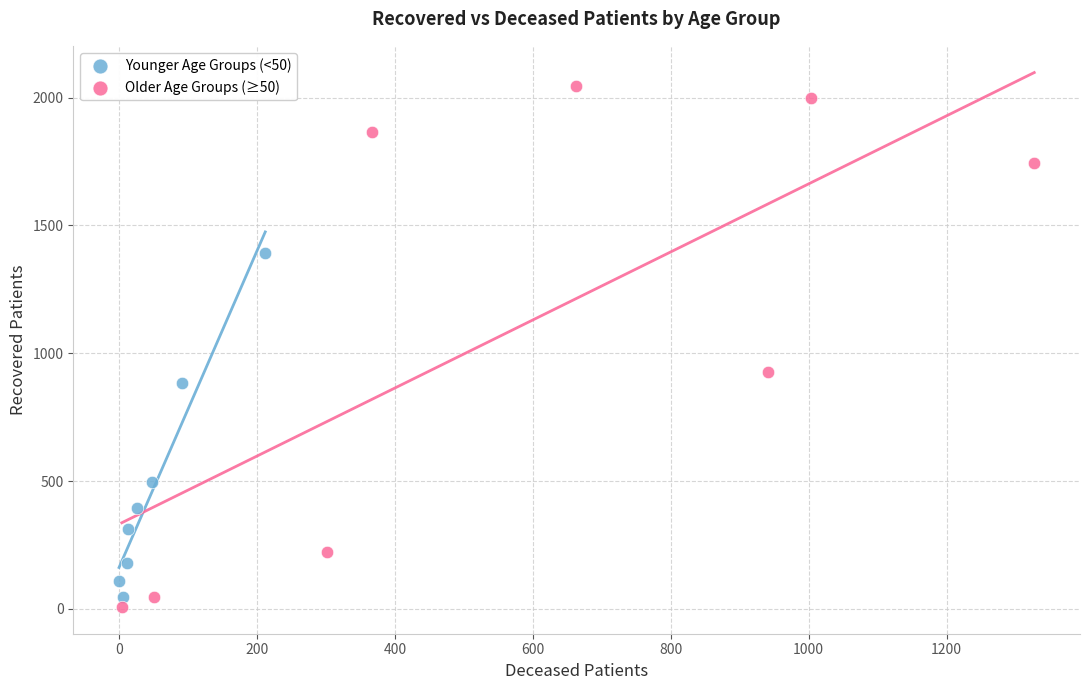

Which series has the largest Y range (max minus min)?

Older Age Groups (≥50)